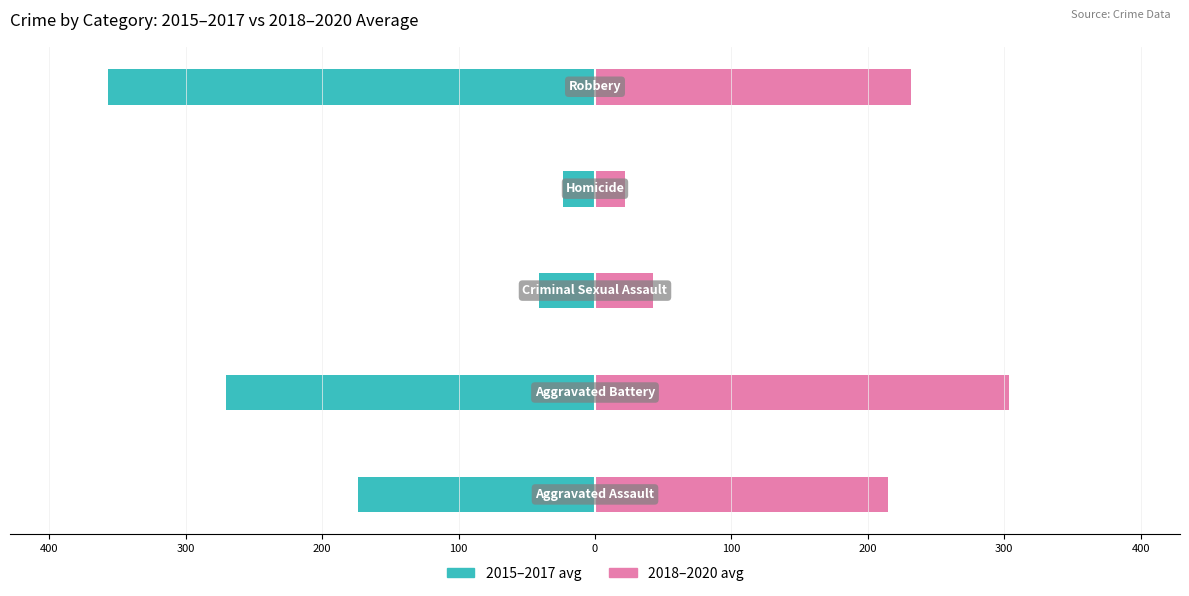

How many values in the 2015–2017 avg series exceed -173?

2